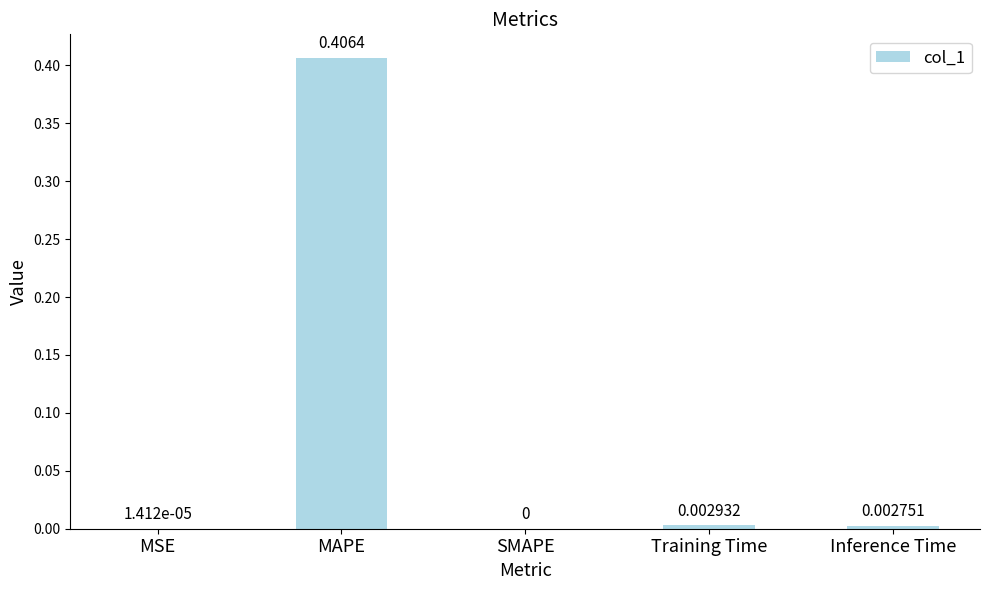

Does the chart contain stacked bars?

No